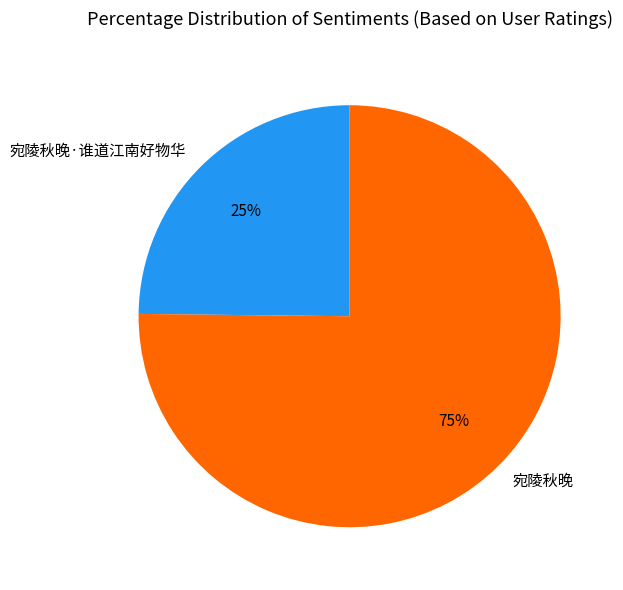

What is the smallest slice in the pie chart?

宛陵秋晚·谁道江南好物华